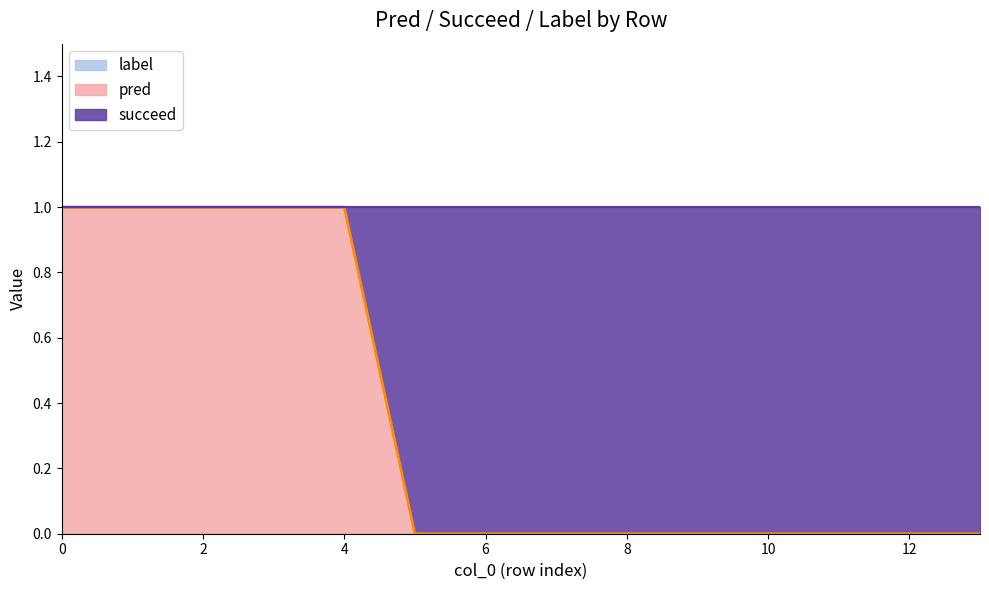

True or false: label and succeed intersect in this chart.

False